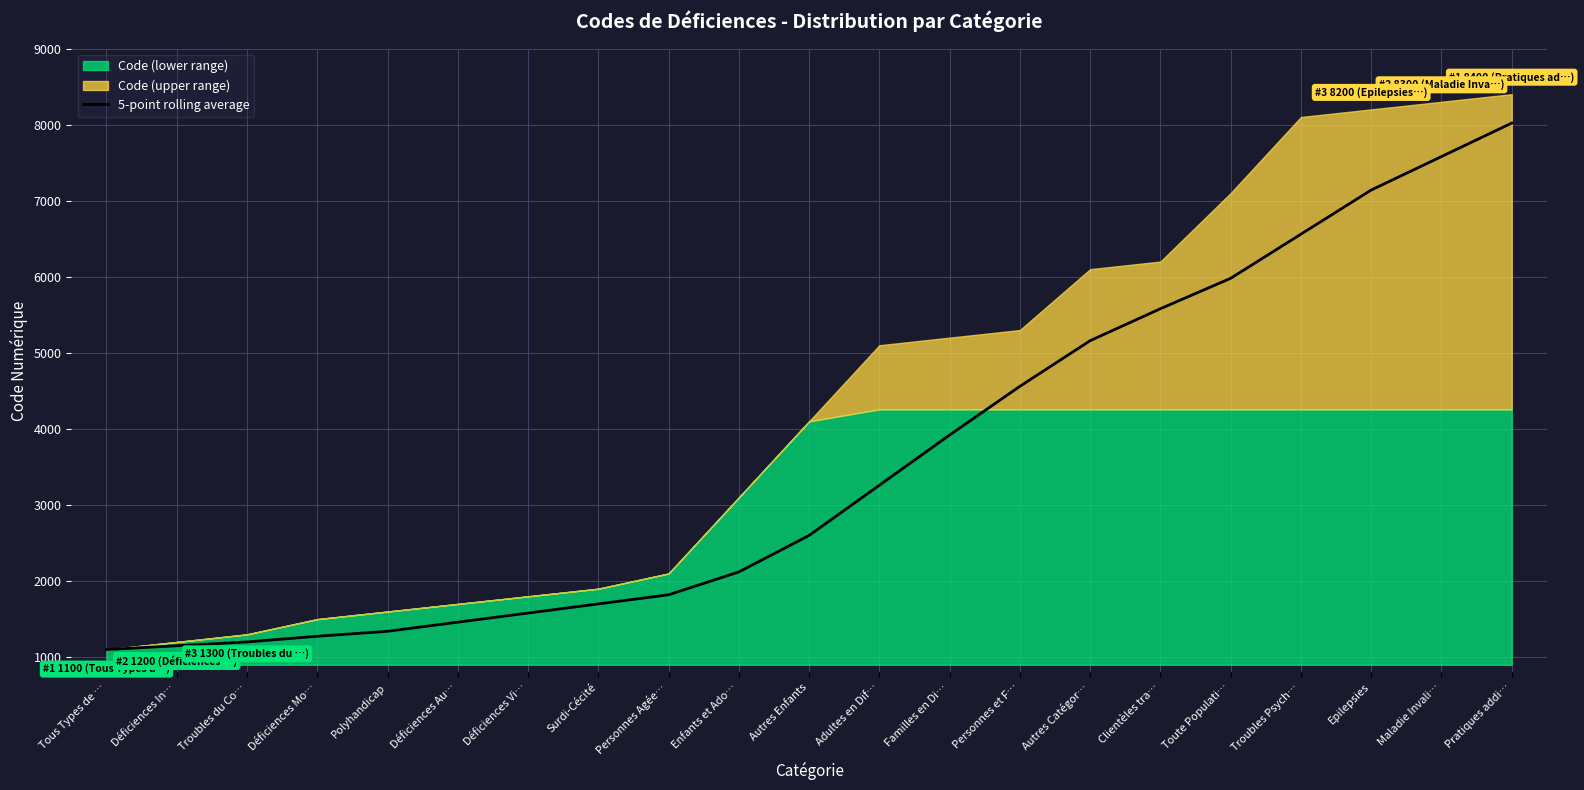

True or false: the data shows 3319 at Epilepsies.

False